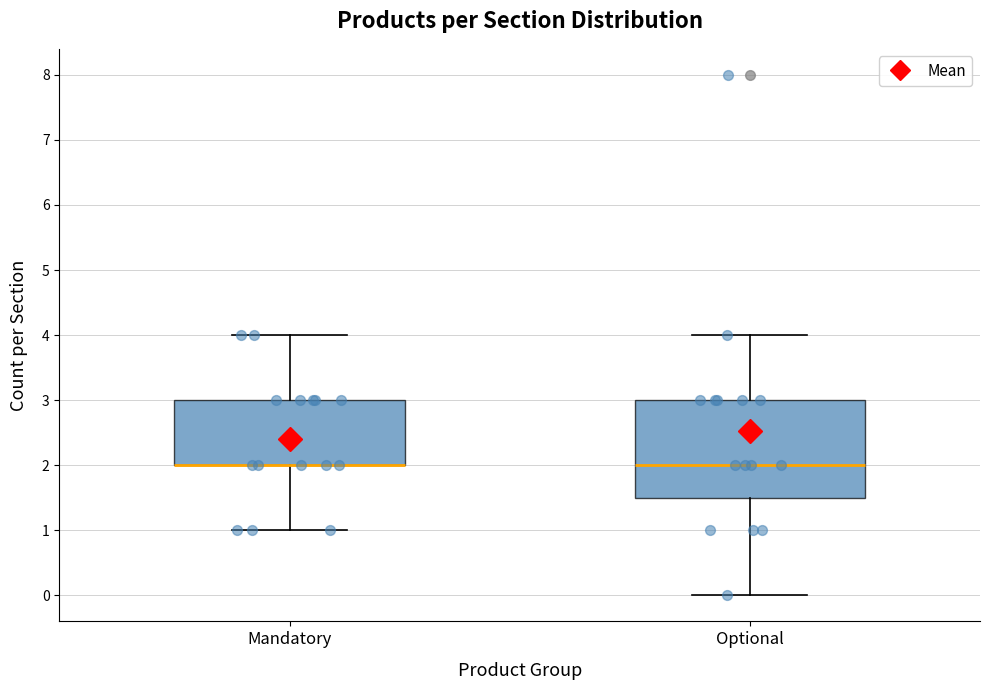

Reading left to right, transcribe this box plot: for each box, give where its median line is, the range the box spans, and where its two whiskers end, as read against the y-axis. The values are not printed on the chart, so give them approximately, as read against the axis.

Mandatory: median 2.0 (drawn on the box's lower edge), box 2.0 to 3.0, whiskers 1.0 to 4.0
Optional: median 2.0, box 1.5 to 3.0, whiskers 0.0 to 4.0